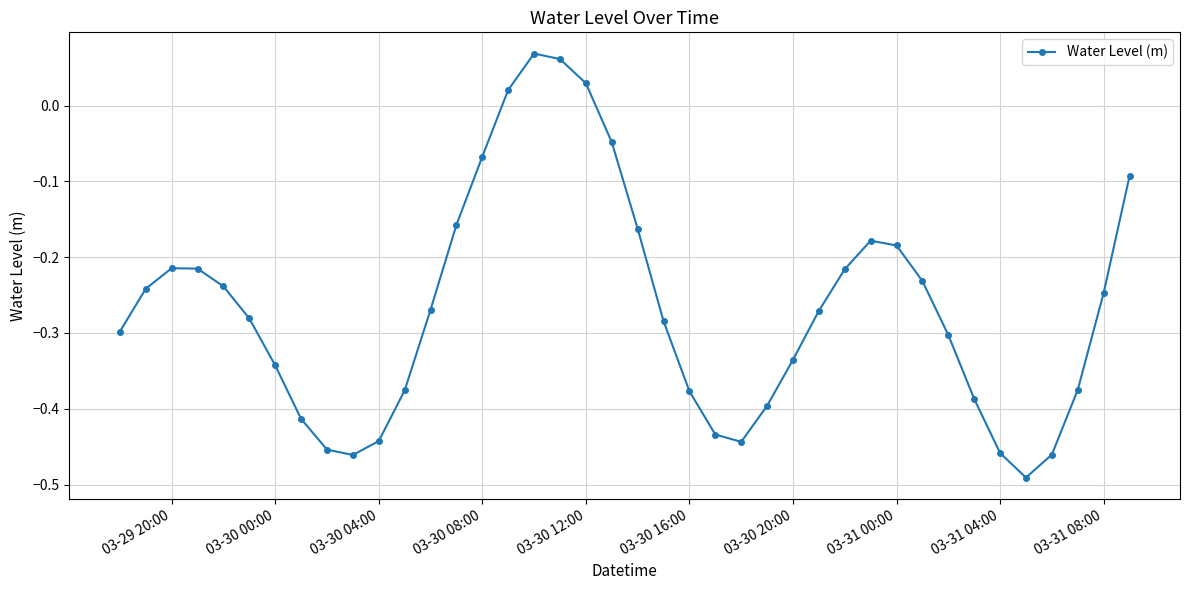

What is the difference between the second highest and minimum values?

0.6